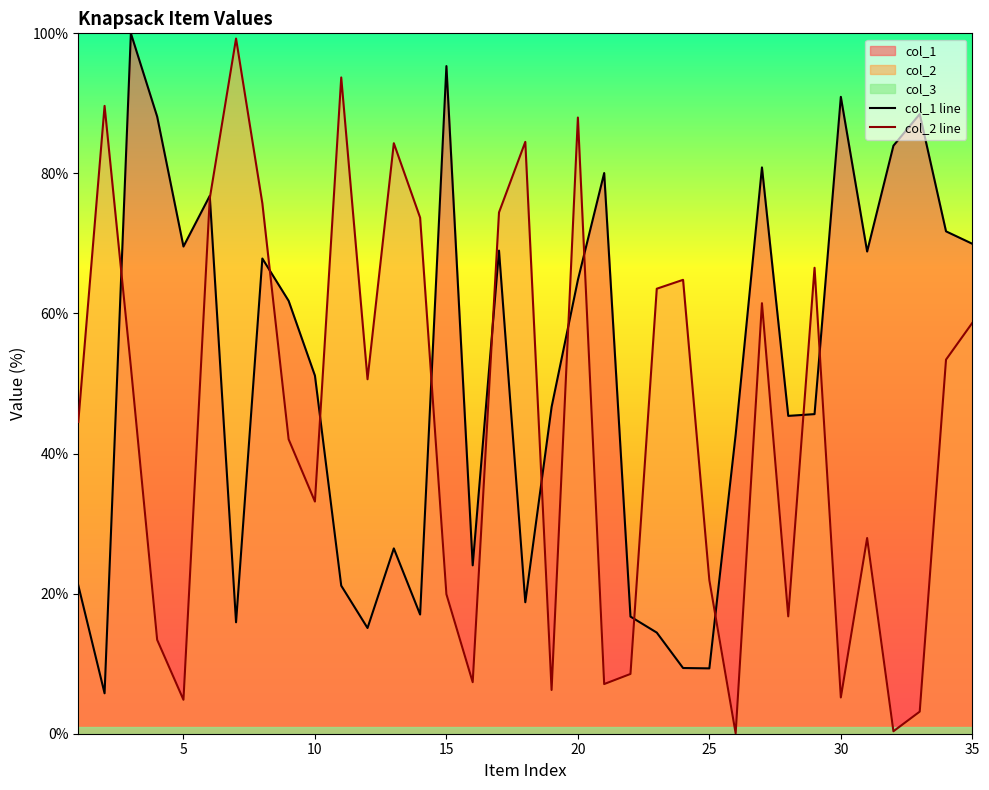

What is the difference between the second highest and minimum values in the col_2 line series?

93.7